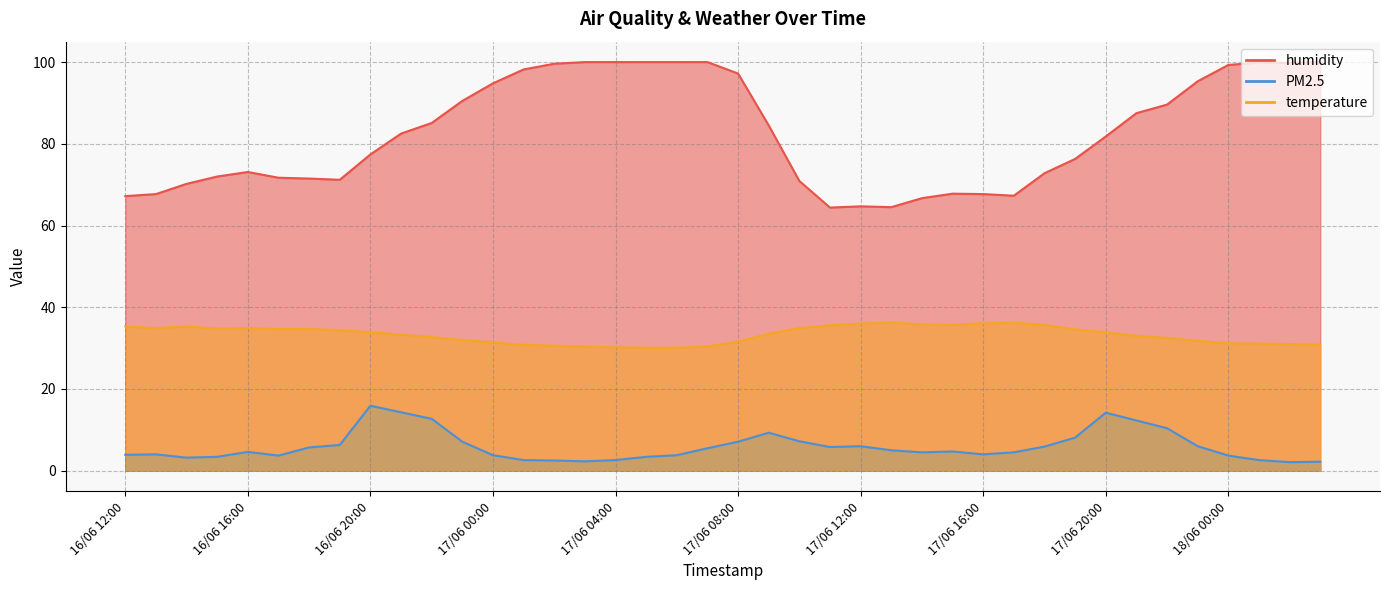

What is the value of the humidity point at the 21st from the left?

97.2